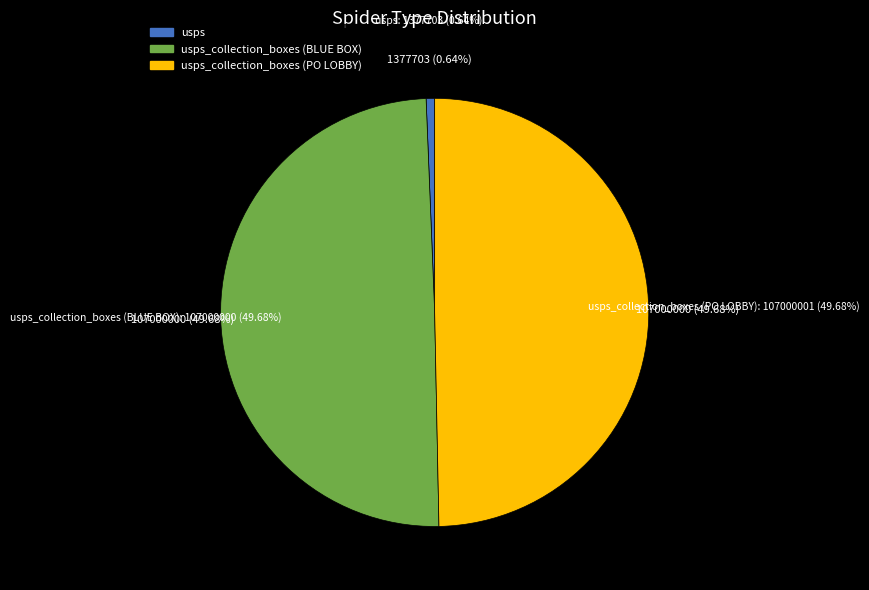

What is the total percentage of usps_collection_boxes_blue and usps?

50.3%